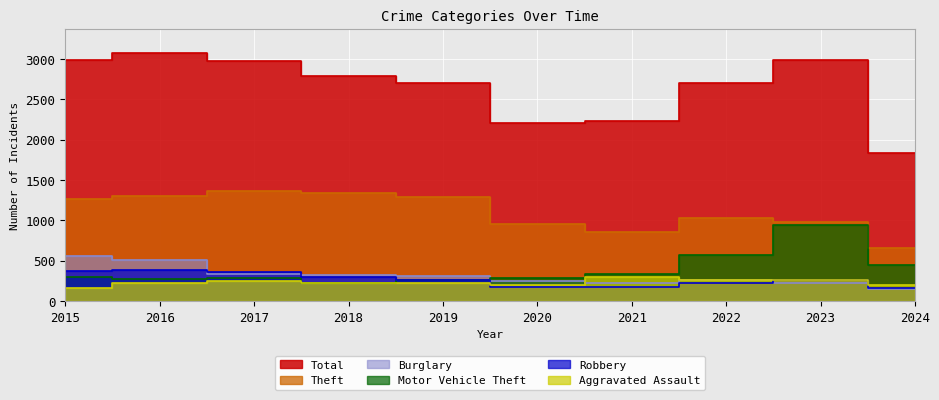

The Theft series shows 856 at 2021. True or false?

True